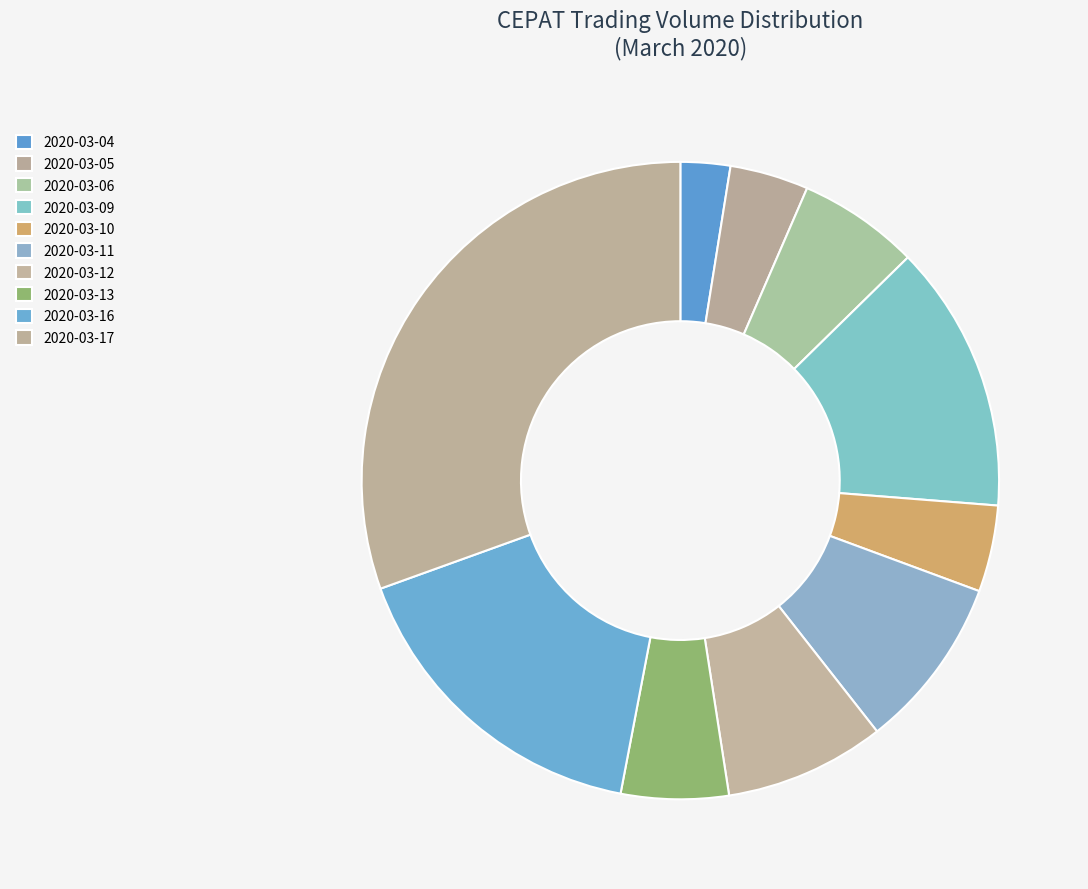

How many segments does this pie chart have?

10